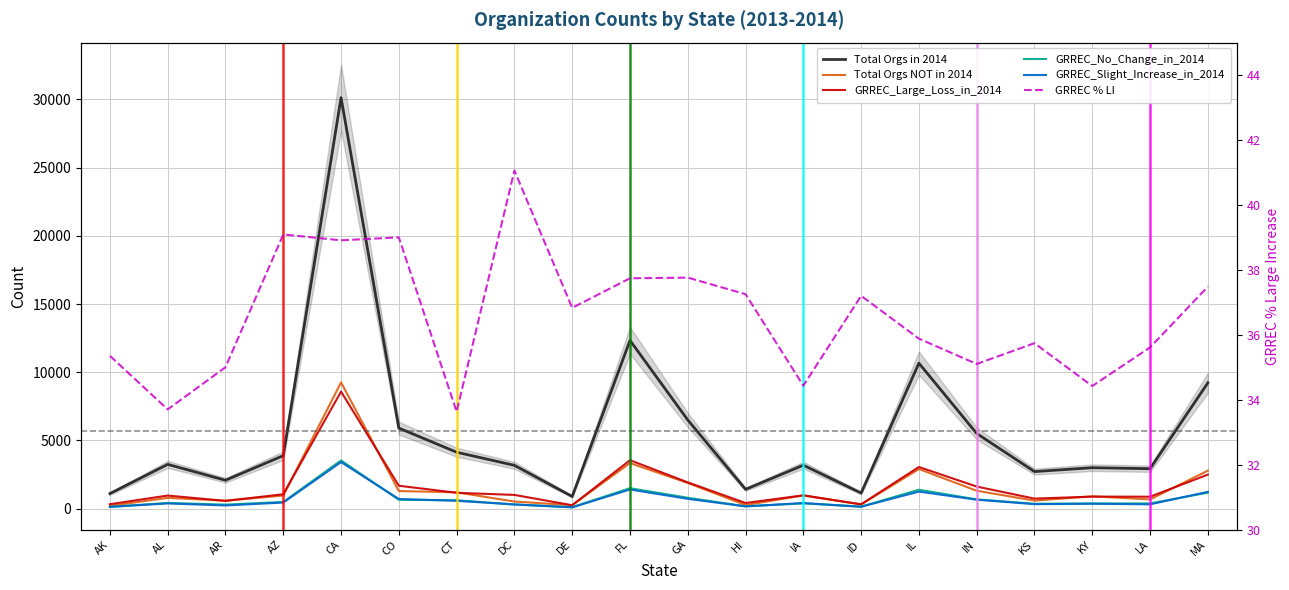

At KS, list the series in order from largest to smallest.

Total Orgs in 2014, GRREC_Large_Loss_in_2014, Total Orgs NOT in 2014, GRREC_No_Change_in_2014, GRREC_Slight_Increase_in_2014, GRREC % LI